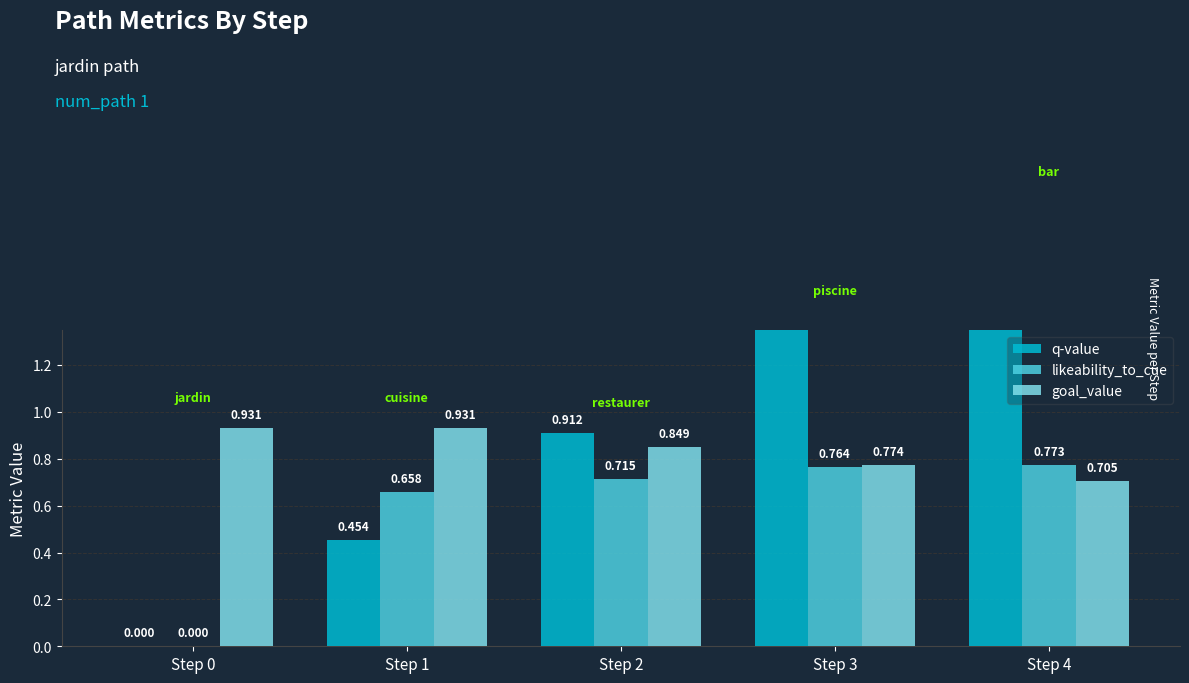

Reading left to right, what are all the values shown in this chart?

q-value: Step 0=0.0	Step 1=0.5	Step 2=0.9	Step 3=1.4	Step 4=1.9
likeability_to_cue: Step 0=0.0	Step 1=0.7	Step 2=0.7	Step 3=0.8	Step 4=0.8
goal_value: Step 0=0.9	Step 1=0.9	Step 2=0.8	Step 3=0.8	Step 4=0.7